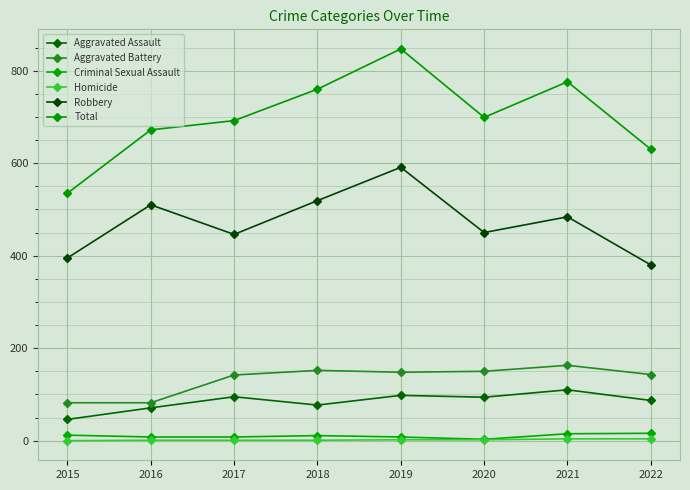

What is the maximum value for Aggravated Battery?

163